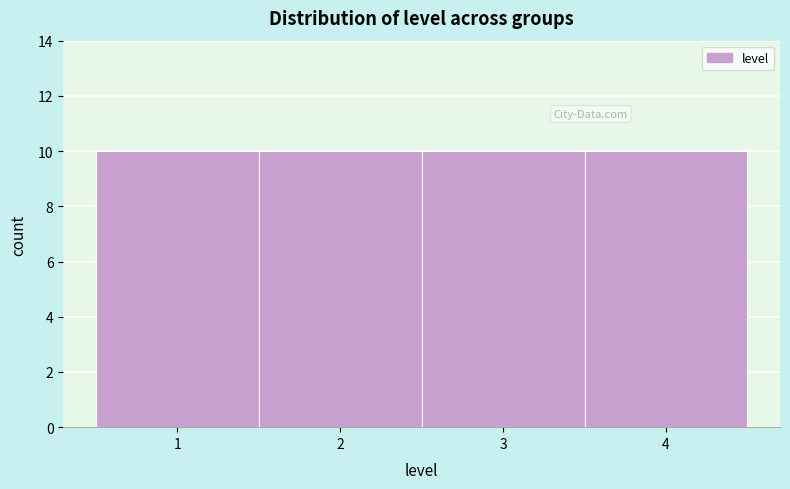

Reading left to right, list every bar in this chart as the range it spans on the x-axis followed by its height. The values are not printed on the chart, so give them approximately, as read against the axis.

0.5 to 1.5: 10
1.5 to 2.5: 10
2.5 to 3.5: 10
3.5 to 4.5: 10